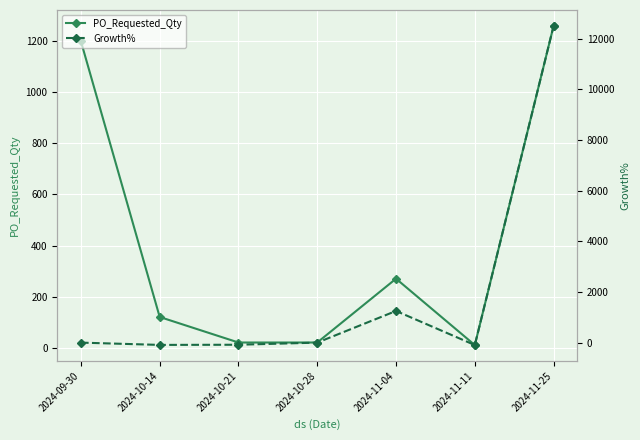

Rank the categories by PO_Requested_Qty value from lowest to highest.

2024-11-11, 2024-10-21, 2024-10-28, 2024-10-14, 2024-11-04, 2024-09-30, 2024-11-25